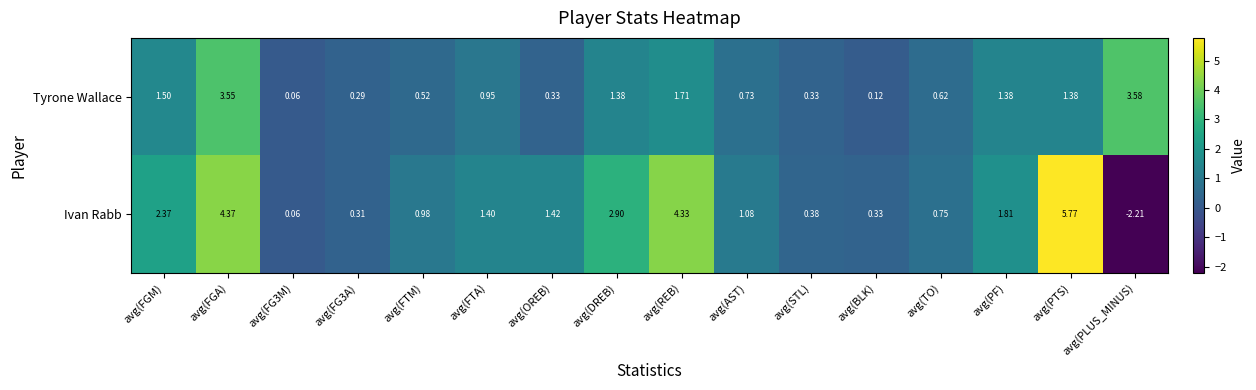

At which category does the chart reach its minimum across all series?

avg(PLUS_MINUS)